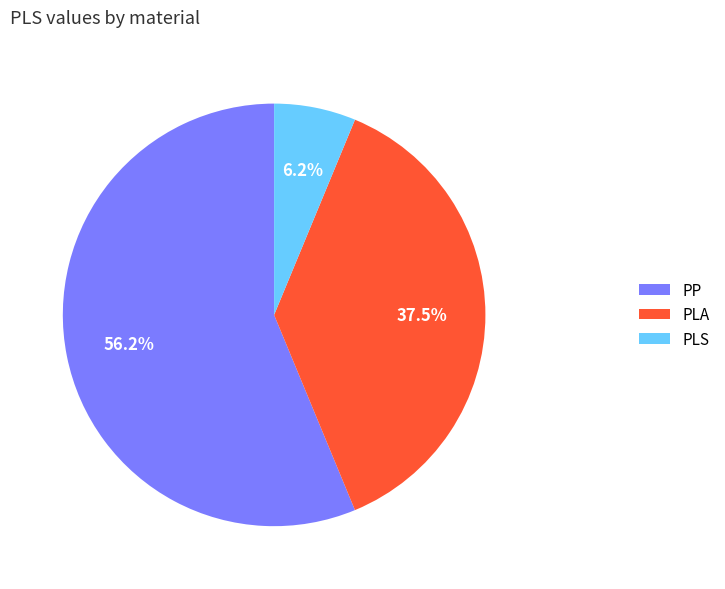

To the nearest percent, what portion does PLS represent?

6%